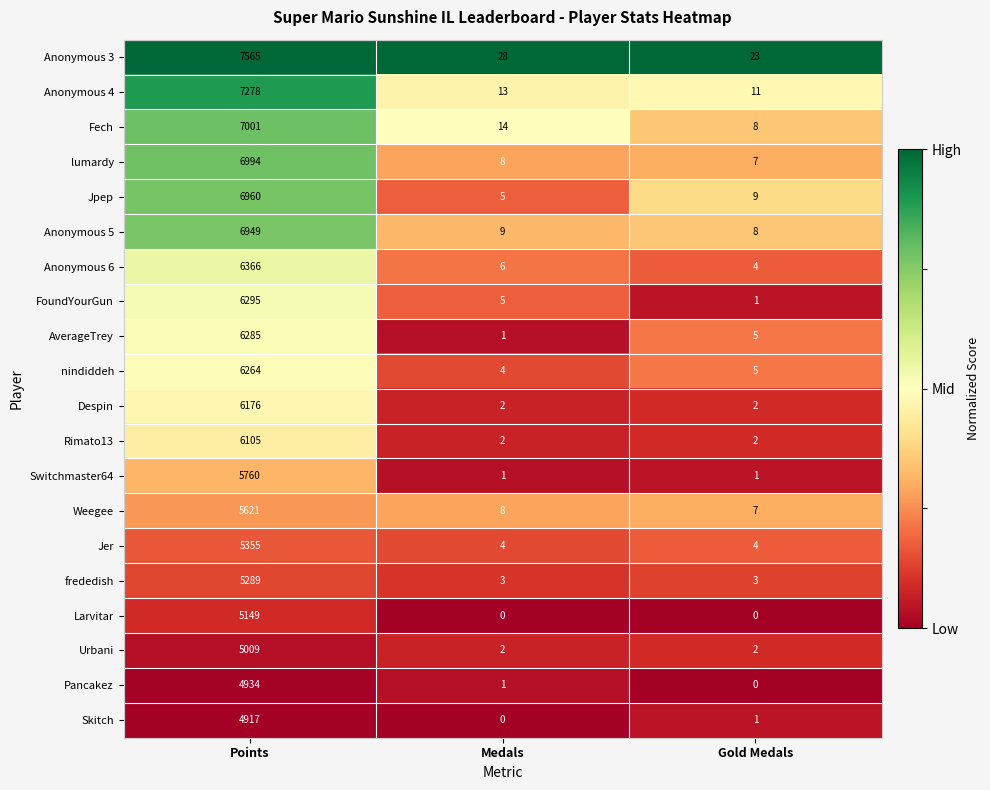

Where is nindiddeh nearest to the value 3134?

Gold Medals